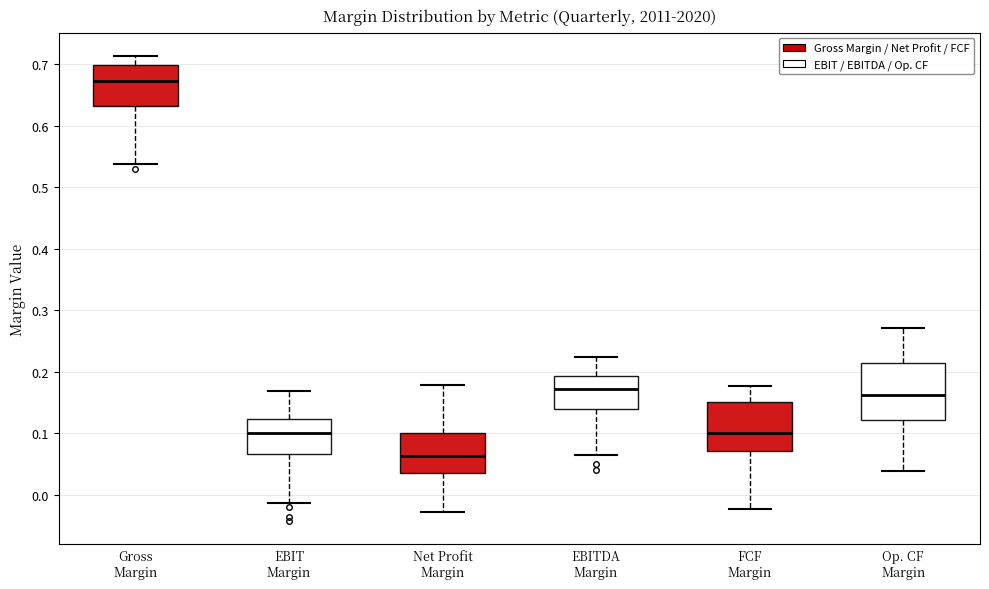

Which box is the tallest, from its lower edge to its upper edge?

Op. CF Margin